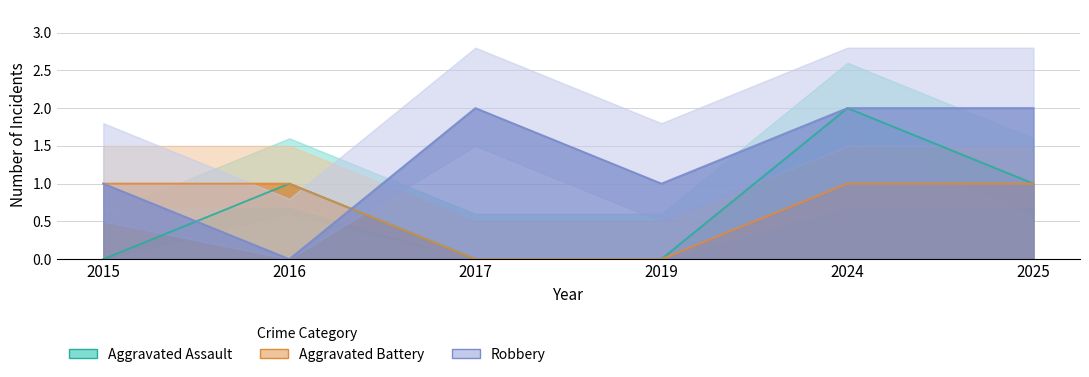

True or false: Aggravated Assault and Aggravated Battery intersect in this chart.

False